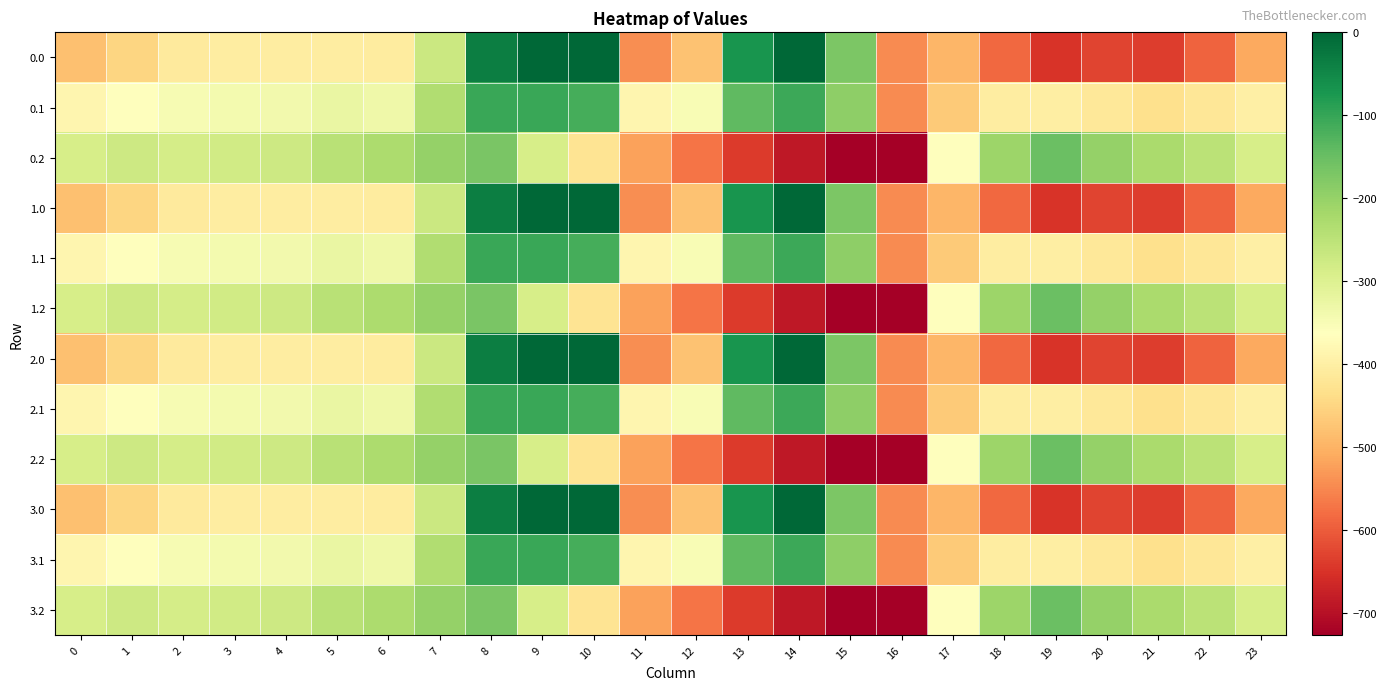

Which has a higher value, 19 or 8?

8